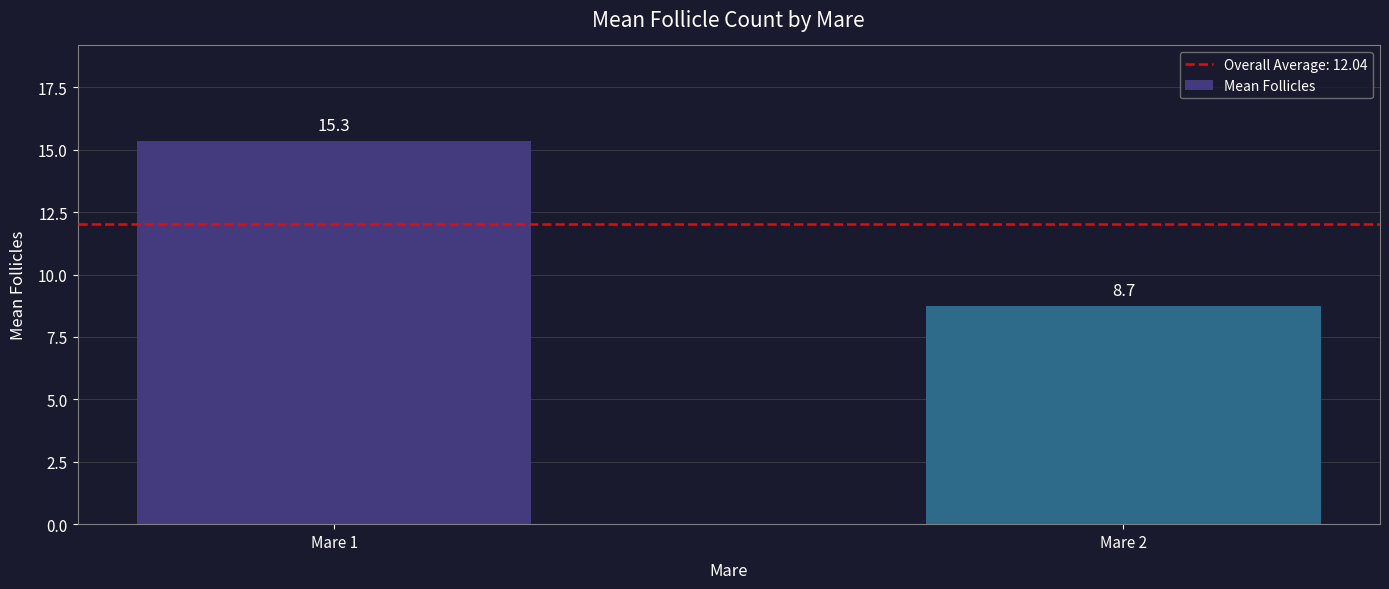

How many data points are less than 15?

1